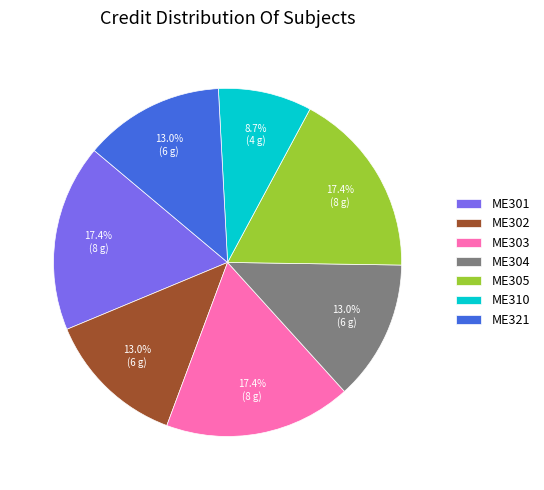

How many slices are in this pie chart?

7